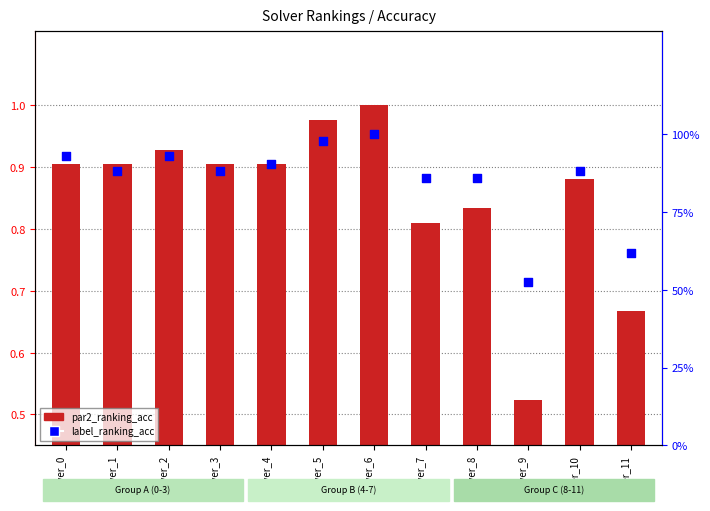

Approximately how many times larger is the value at solver_9 compared to solver_3?

0.6